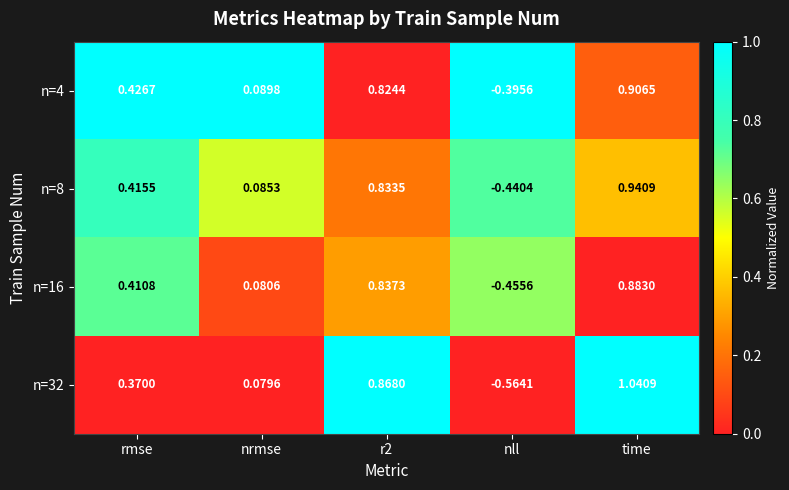

At which category is the sum across all series the highest?

time